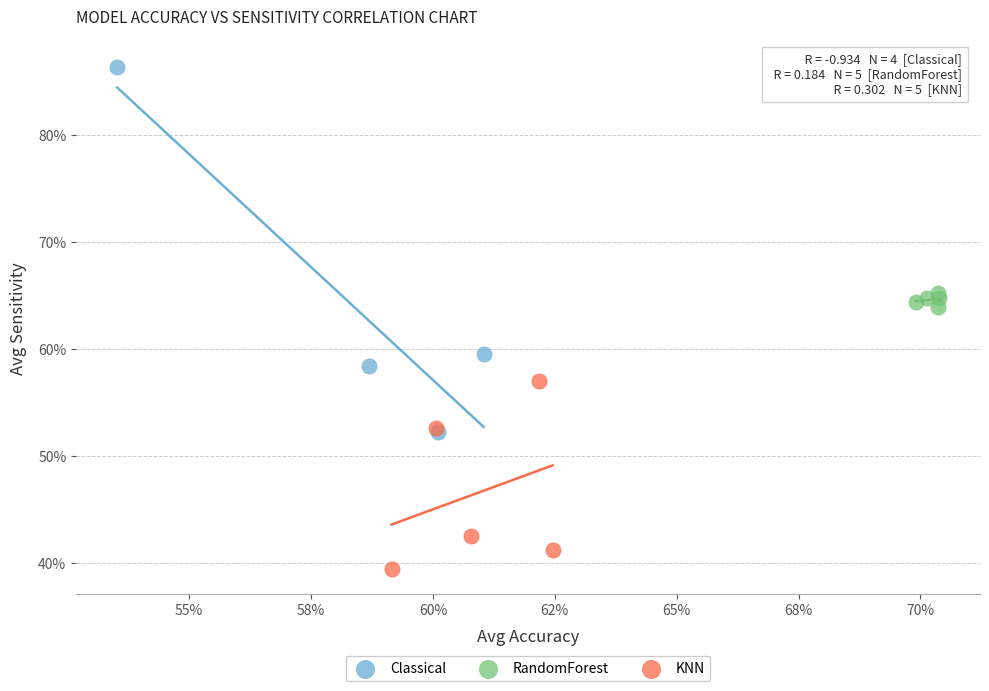

What are all the series names shown in the legend?

Classical, RandomForest, KNN